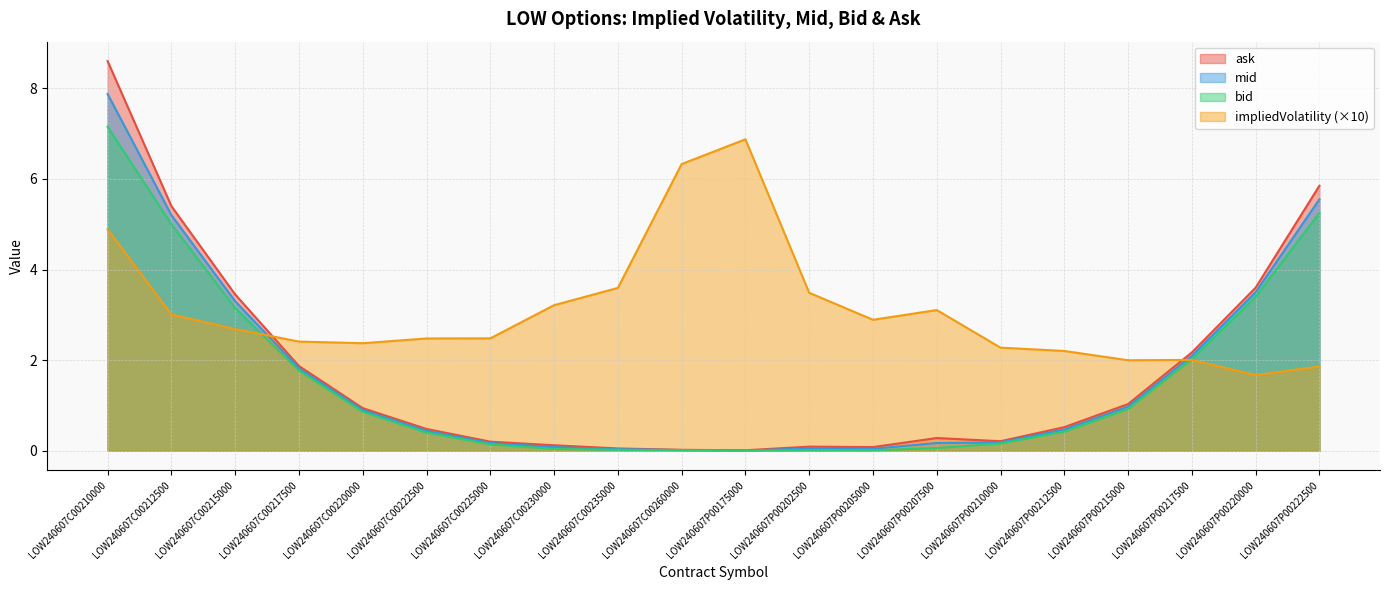

Reading left to right, what are all the values shown in this chart?

impliedVolatility: LOW240607C00210000=4.9	LOW240607C00212500=3.0	LOW240607C00215000=2.7	LOW240607C00217500=2.4	LOW240607C00220000=2.4	LOW240607C00222500=2.5	LOW240607C00225000=2.5	LOW240607C00230000=3.2	LOW240607C00235000=3.6	LOW240607C00260000=6.3	LOW240607P00175000=6.9	LOW240607P00202500=3.5	LOW240607P00205000=2.9	LOW240607P00207500=3.1	LOW240607P00210000=2.3	LOW240607P00212500=2.2	LOW240607P00215000=2.0	LOW240607P00217500=2.0	LOW240607P00220000=1.7	LOW240607P00222500=1.9
mid: LOW240607C00210000=7.9	LOW240607C00212500=5.2	LOW240607C00215000=3.3	LOW240607C00217500=1.8	LOW240607C00220000=0.9	LOW240607C00222500=0.4	LOW240607C00225000=0.2	LOW240607C00230000=0.1	LOW240607C00235000=0.0	LOW240607C00260000=0.0	LOW240607P00175000=0.0	LOW240607P00202500=0.0	LOW240607P00205000=0.0	LOW240607P00207500=0.2	LOW240607P00210000=0.2	LOW240607P00212500=0.5	LOW240607P00215000=1.0	LOW240607P00217500=2.1	LOW240607P00220000=3.5	LOW240607P00222500=5.5
bid: LOW240607C00210000=7.2	LOW240607C00212500=5.0	LOW240607C00215000=3.1	LOW240607C00217500=1.8	LOW240607C00220000=0.9	LOW240607C00222500=0.4	LOW240607C00225000=0.1	LOW240607C00230000=0.0	LOW240607C00235000=0.0	LOW240607C00260000=0.0	LOW240607P00175000=0.0	LOW240607P00202500=0.0	LOW240607P00205000=0.0	LOW240607P00207500=0.1	LOW240607P00210000=0.2	LOW240607P00212500=0.4	LOW240607P00215000=0.9	LOW240607P00217500=2.0	LOW240607P00220000=3.4	LOW240607P00222500=5.2
ask: LOW240607C00210000=8.6	LOW240607C00212500=5.4	LOW240607C00215000=3.5	LOW240607C00217500=1.9	LOW240607C00220000=0.9	LOW240607C00222500=0.5	LOW240607C00225000=0.2	LOW240607C00230000=0.1	LOW240607C00235000=0.1	LOW240607C00260000=0.0	LOW240607P00175000=0.0	LOW240607P00202500=0.1	LOW240607P00205000=0.1	LOW240607P00207500=0.3	LOW240607P00210000=0.2	LOW240607P00212500=0.5	LOW240607P00215000=1.0	LOW240607P00217500=2.2	LOW240607P00220000=3.6	LOW240607P00222500=5.8